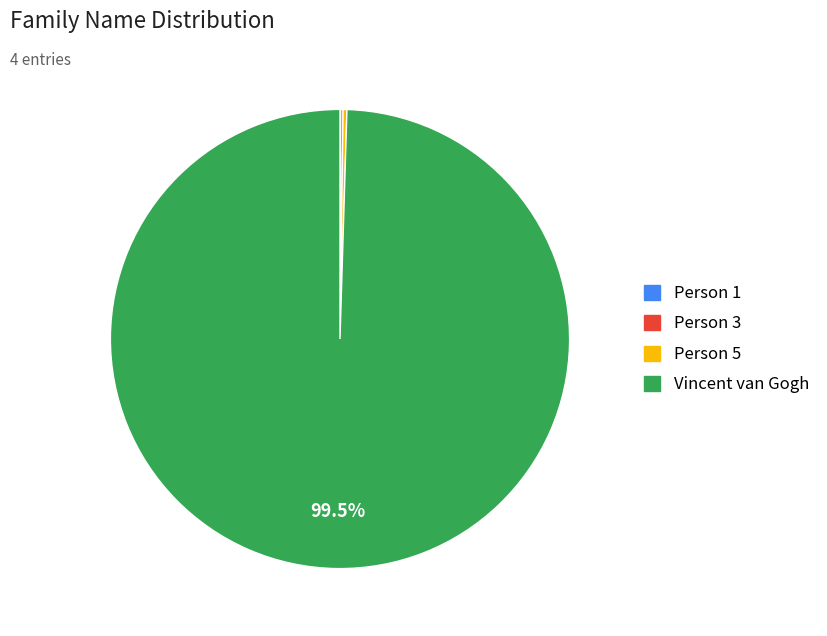

Which category has the biggest portion of the pie?

Vincent van Gogh